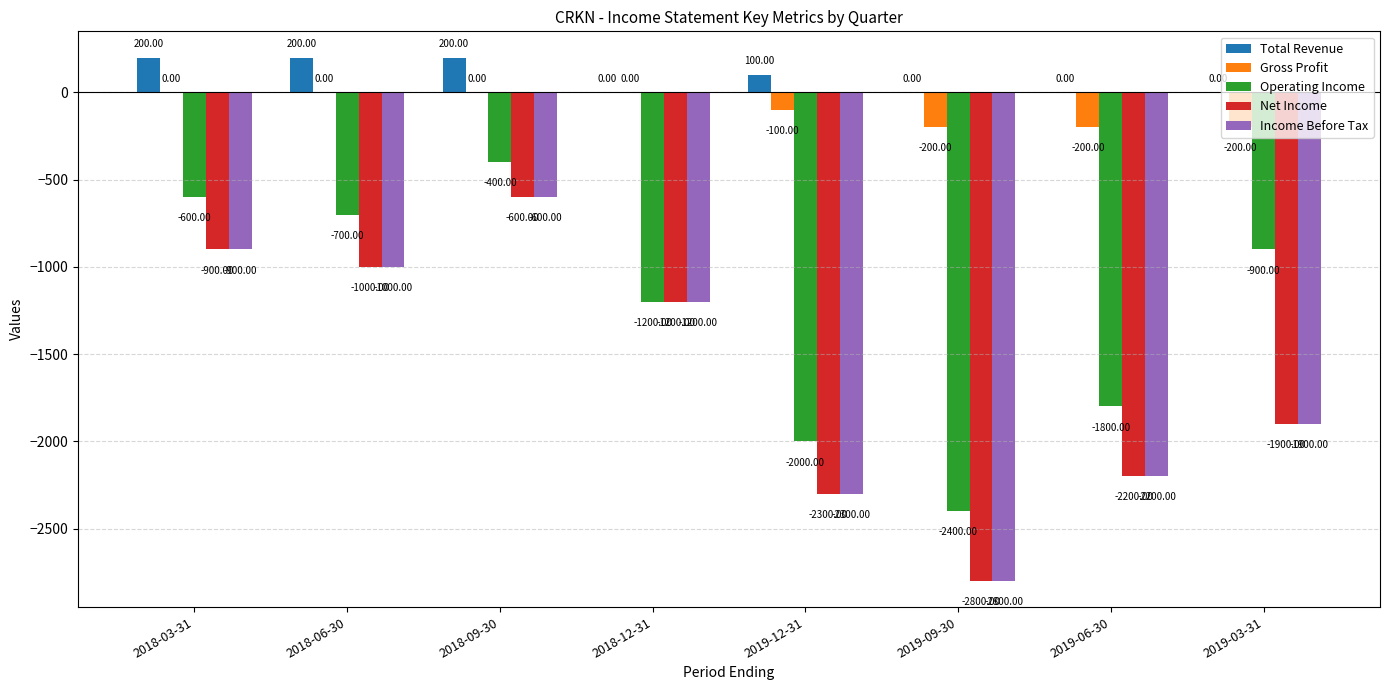

Between 2019-12-31 and 2019-06-30, which series saw the biggest shift?

Operating Income